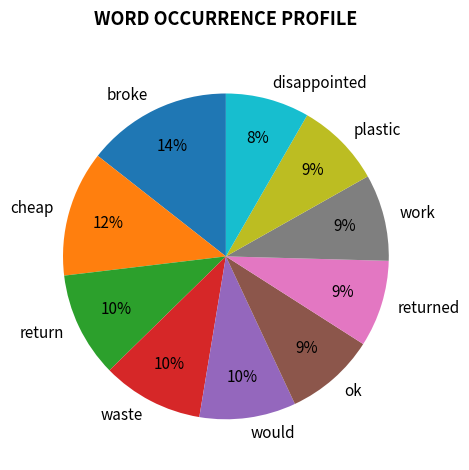

True or false: ok accounts for 3% of the total.

False